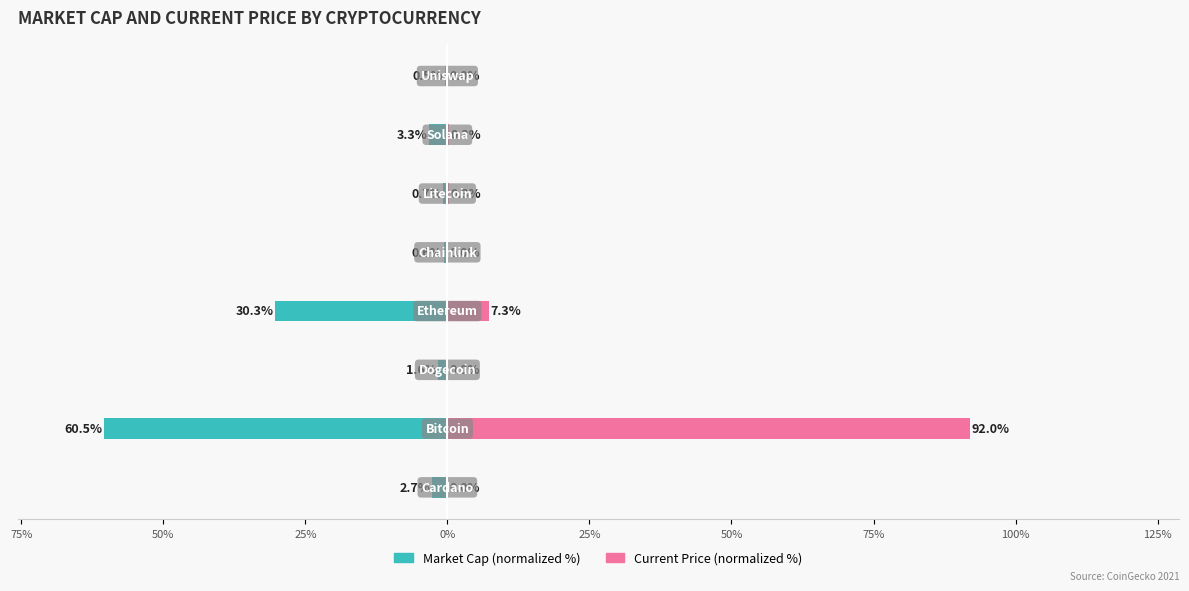

Reading left to right, extract all data points from this chart.

Market Cap (normalized %): 100%=-2.7	75%=-60.5	50%=-1.6	25%=-30.3	0%=-0.6	25%=-0.7	50%=-3.3	75%=-0.5
Current Price (normalized %): 100%=0.0	75%=92.0	50%=0.0	25%=7.3	0%=0.0	25%=0.3	50%=0.3	75%=0.0